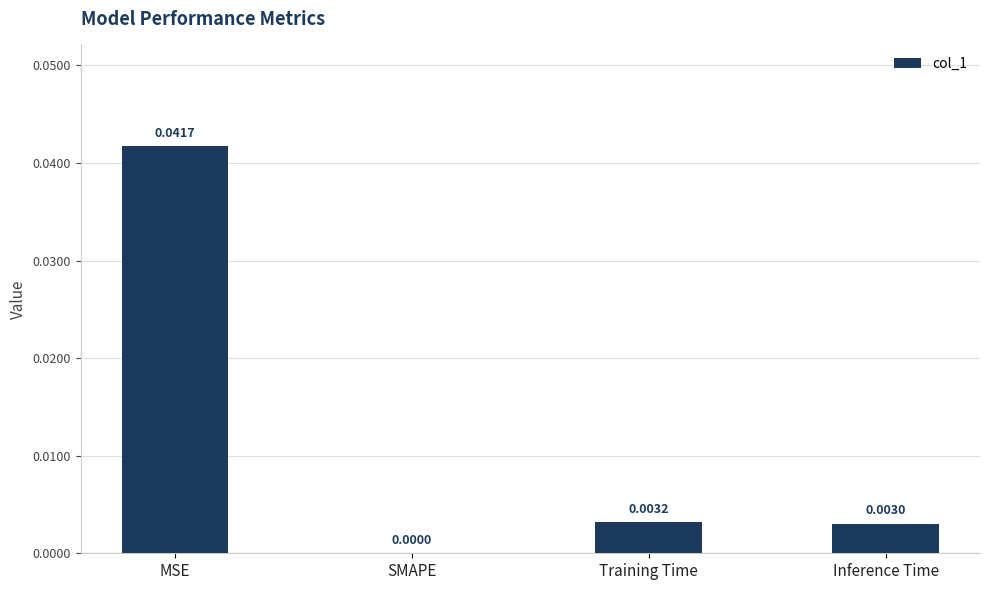

Is it true that the value at SMAPE is 0.0?

True